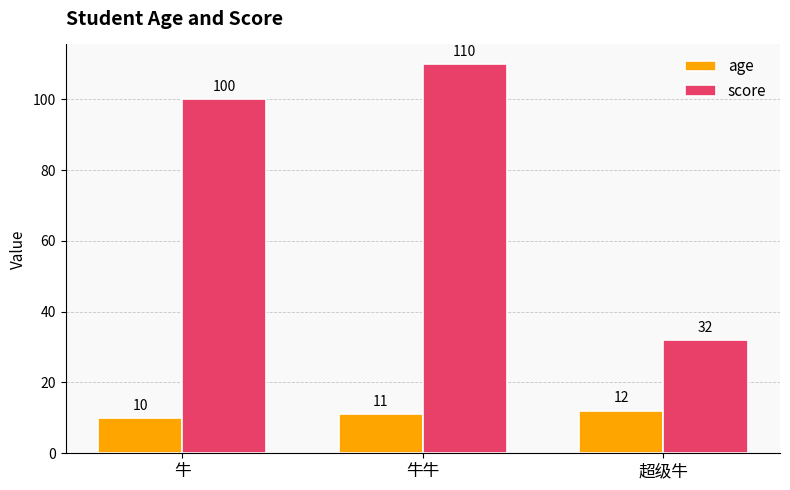

The age series shows 15 at 牛牛. True or false?

False